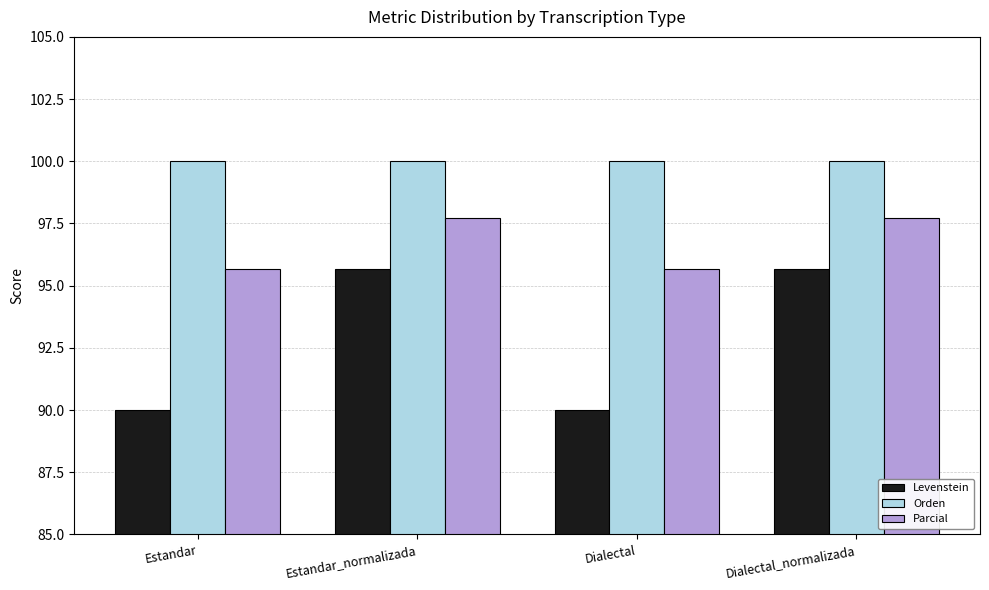

The value of Orden at Dialectal is 100.0. True or false?

True